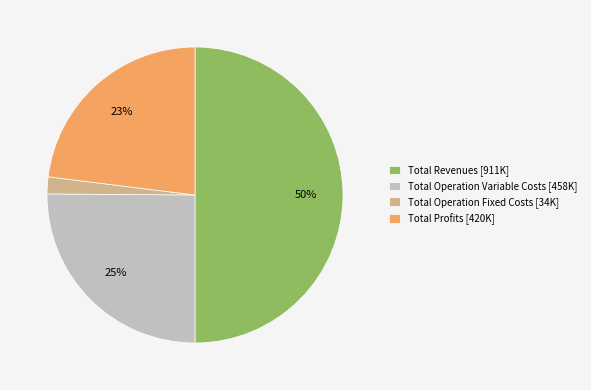

To the nearest percent, what is the average slice percentage?

25%